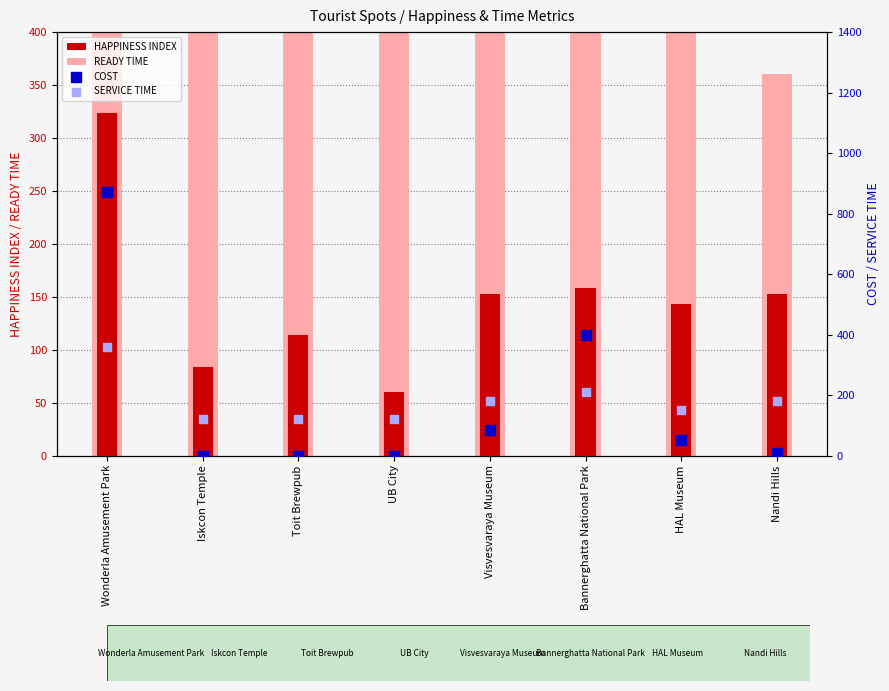

What is the total value across all series at UB City?

810